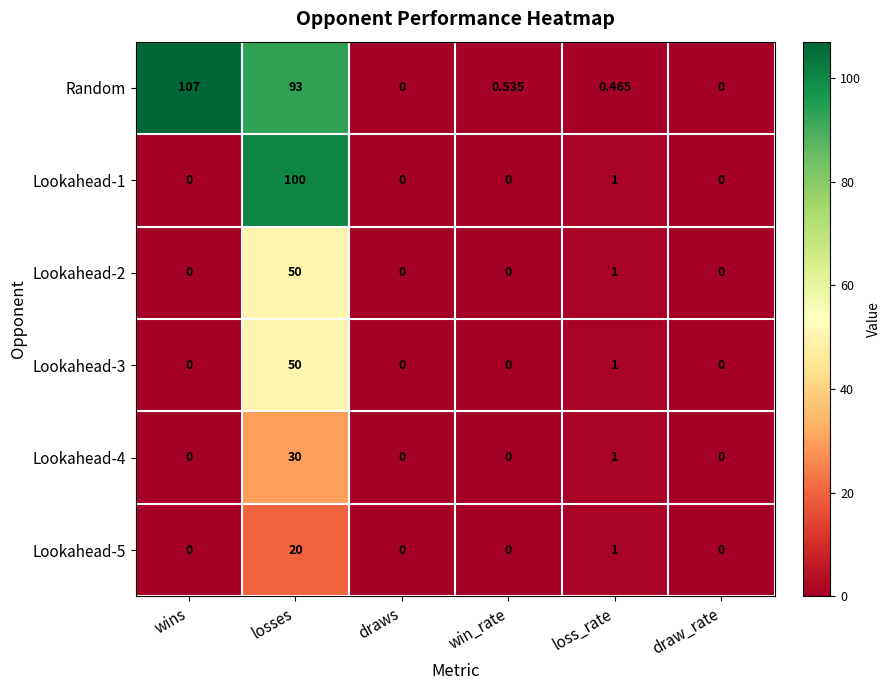

Which series has the widest spread of values?

Random